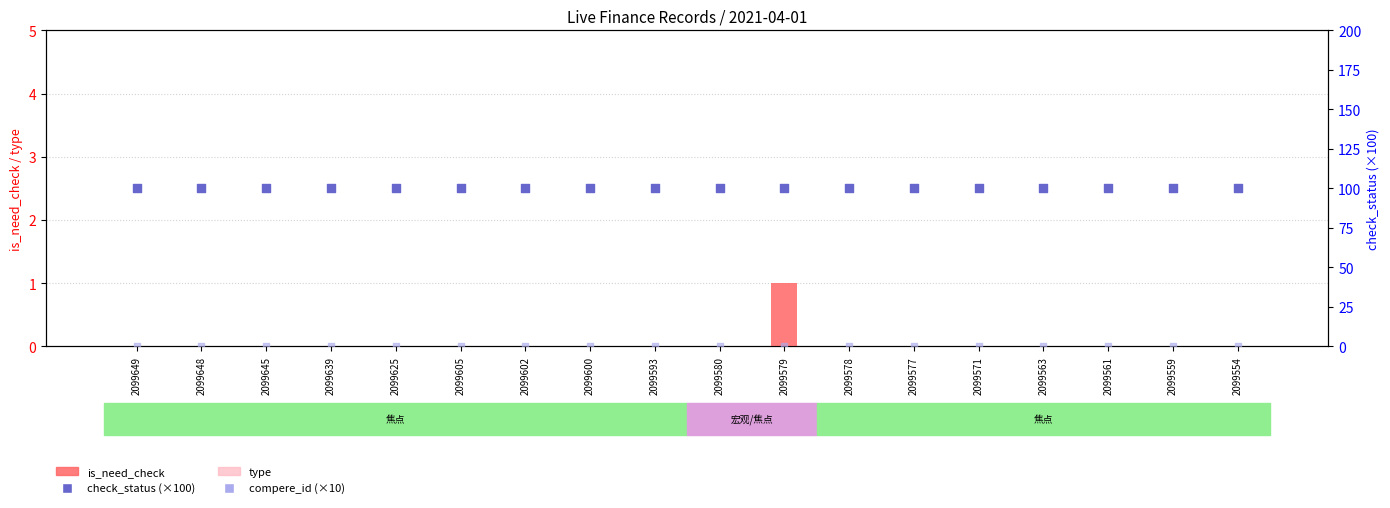

Which series contains the lowest Y value?

is_need_check